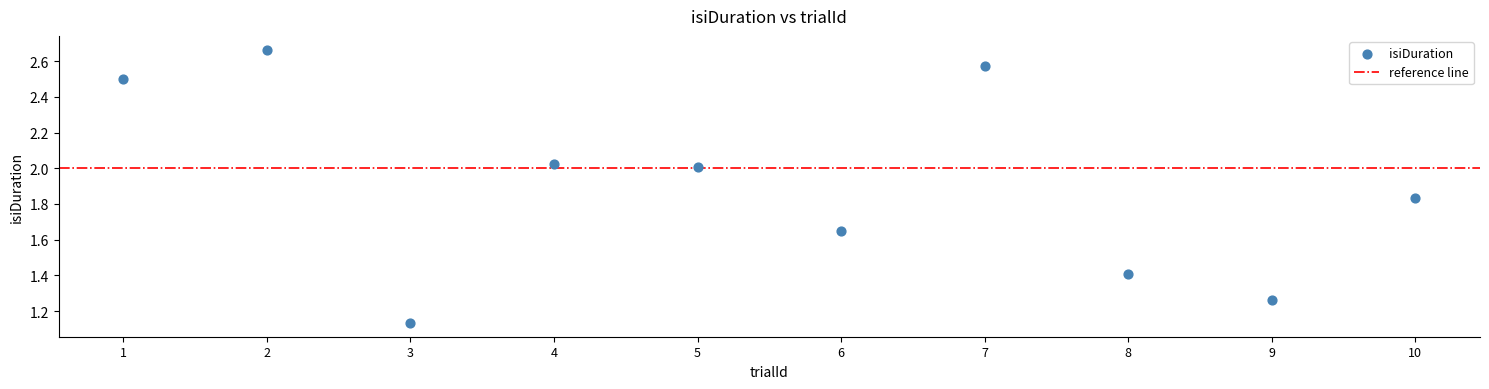

What is the range of X values (max minus min)?

9.0